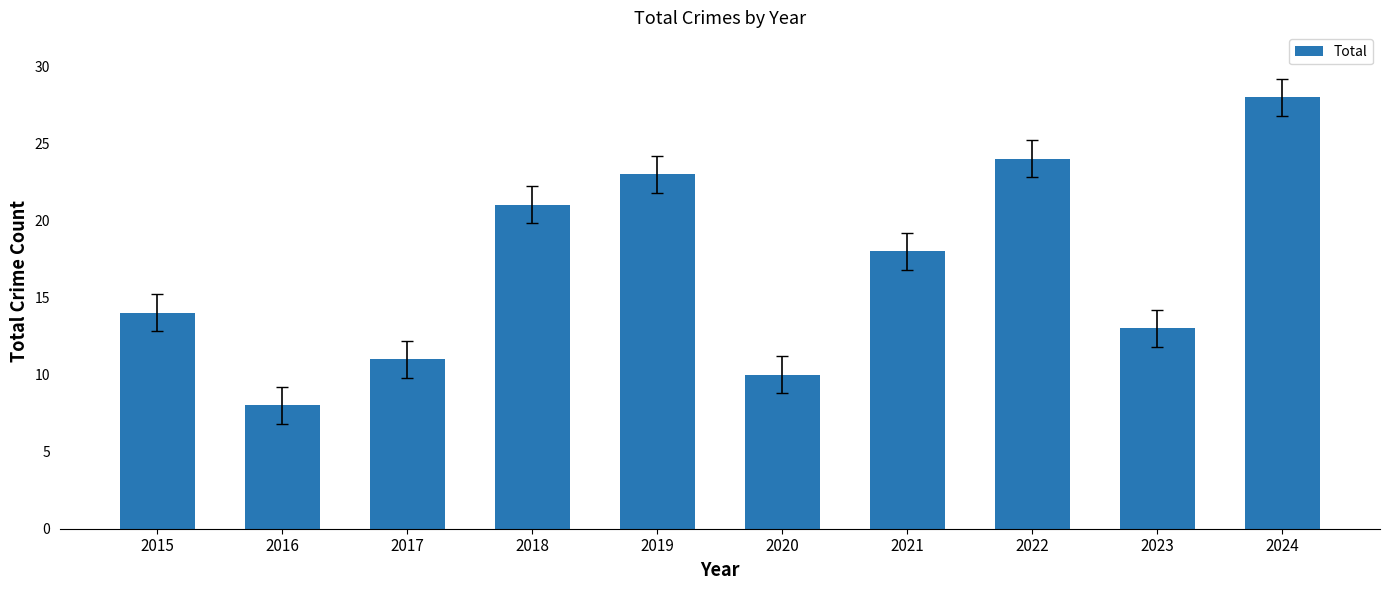

Approximately how many times larger is the value at 2016 compared to 2022?

0.3